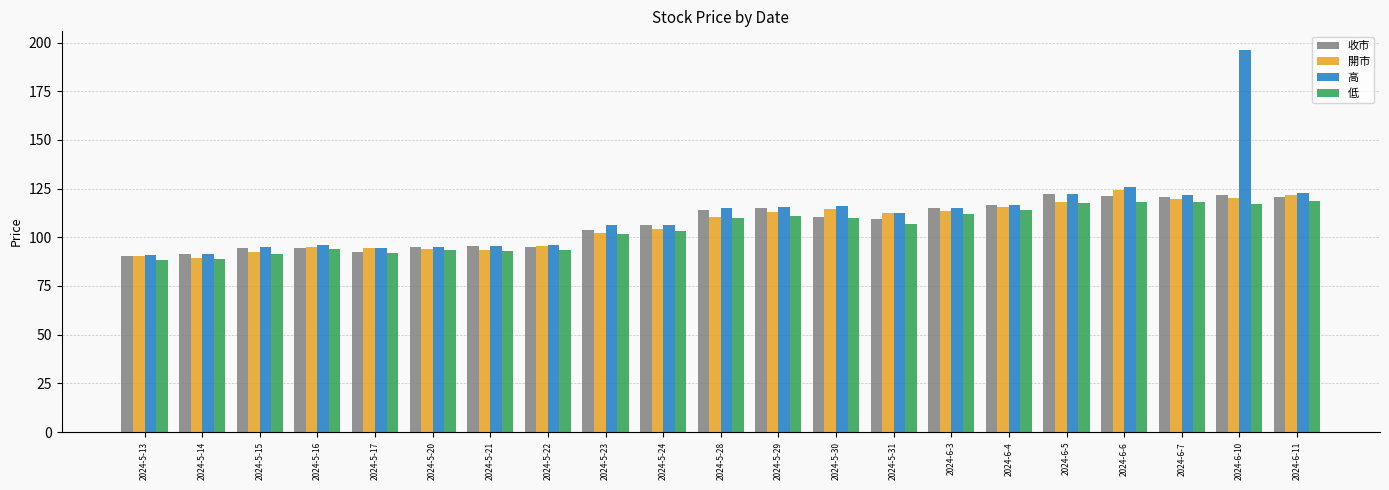

What is the highest value of the 低 series?

118.8